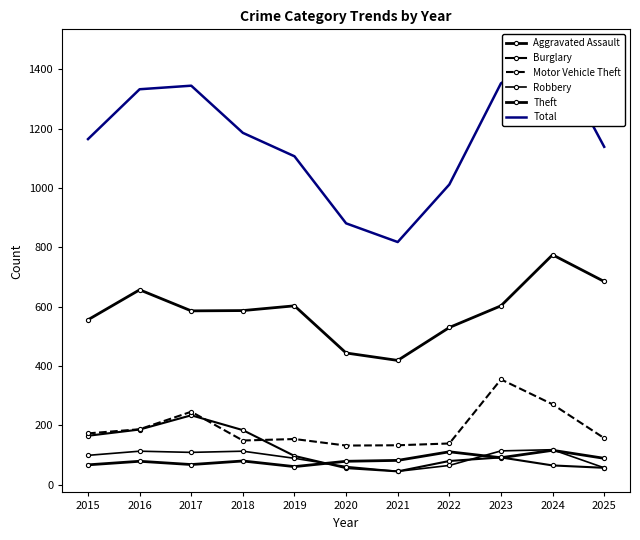

Which category has the lowest value across all series?

2021